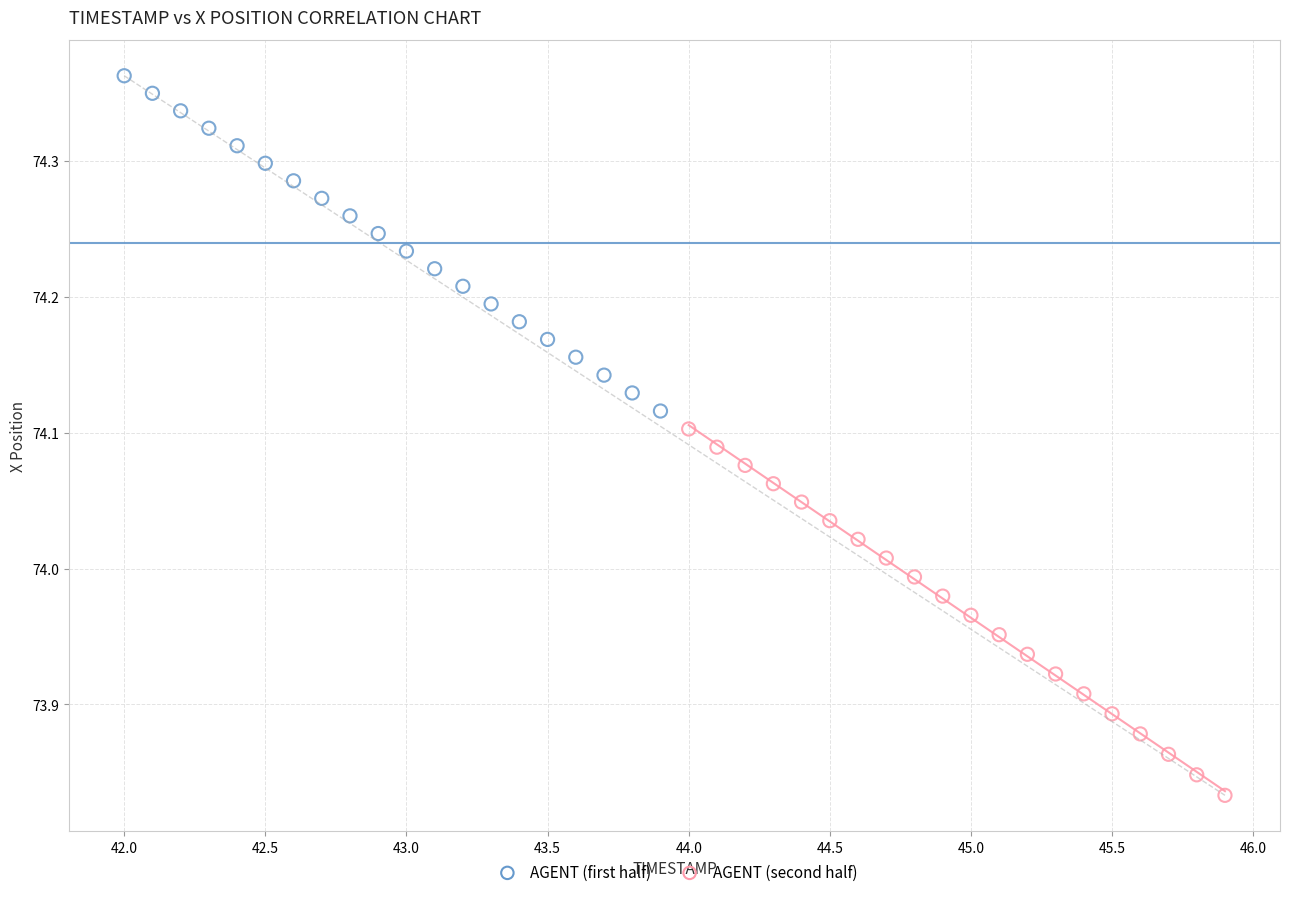

Which series contains the highest Y value?

AGENT (first half)